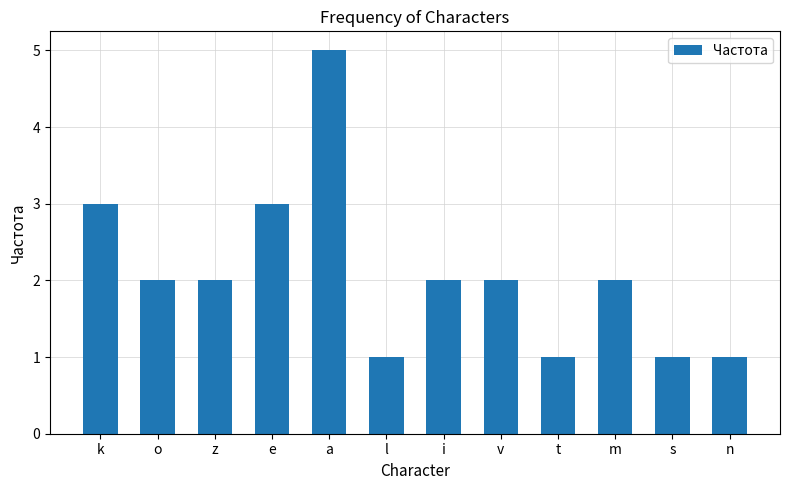

How many bars are there in total?

12